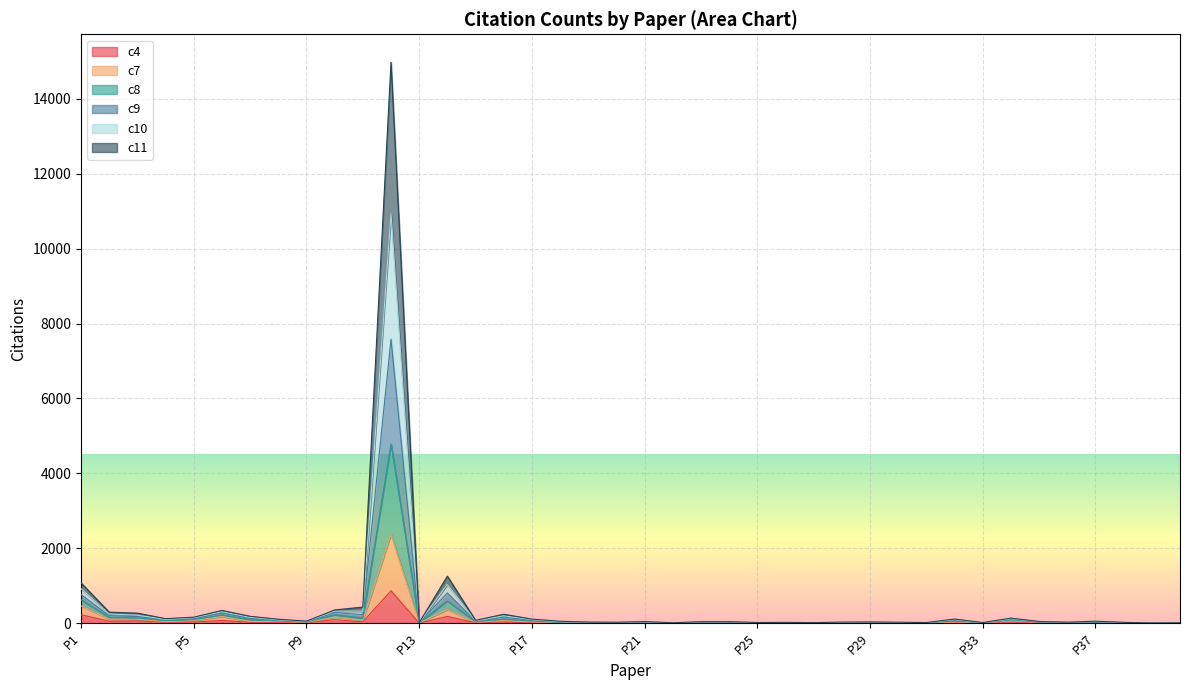

How many data points in c7 are above 18?

19